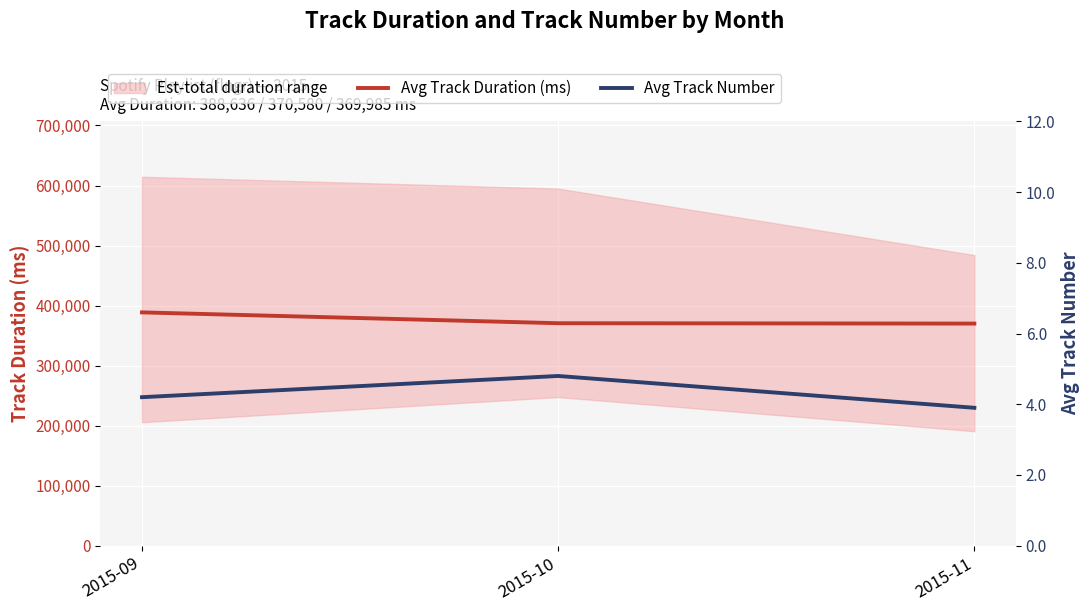

What is the spread (max minus min) of values at 2015-10?

370575.2